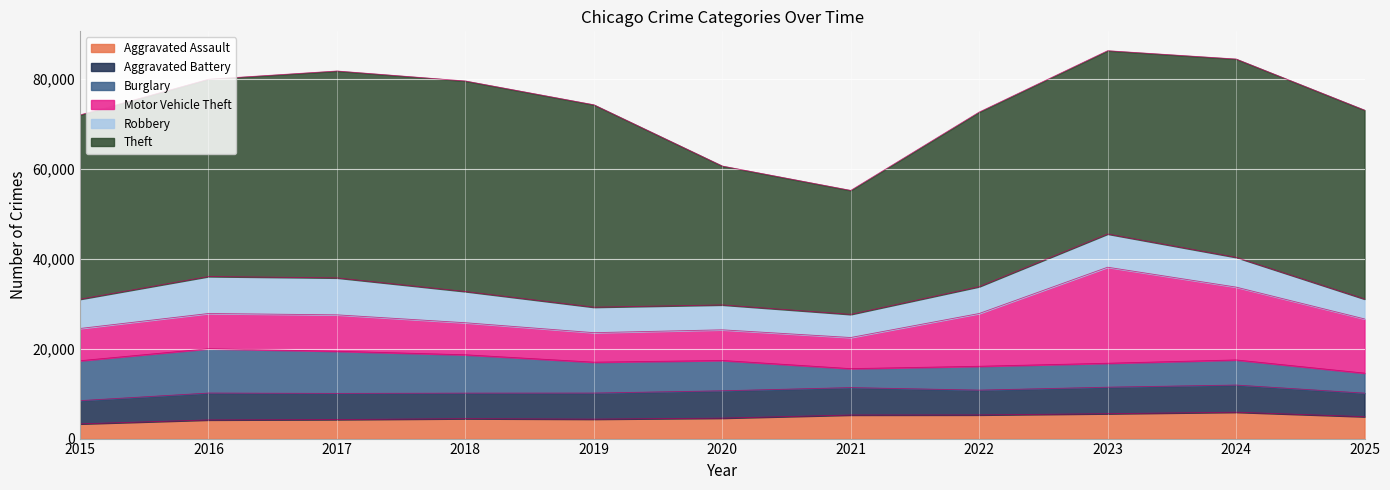

What is the maximum value shown in the chart?

46787